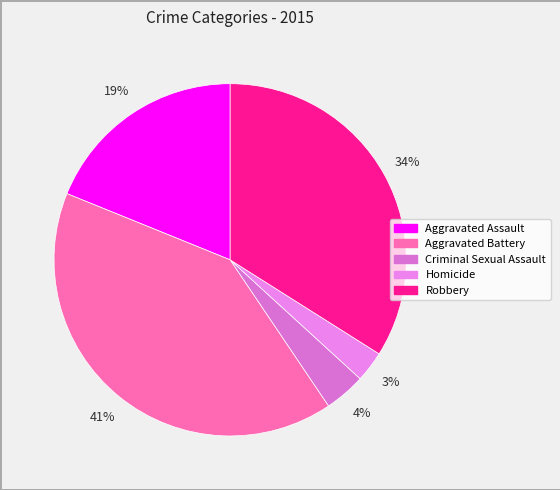

Which has a higher value, Robbery or Aggravated Battery?

Aggravated Battery